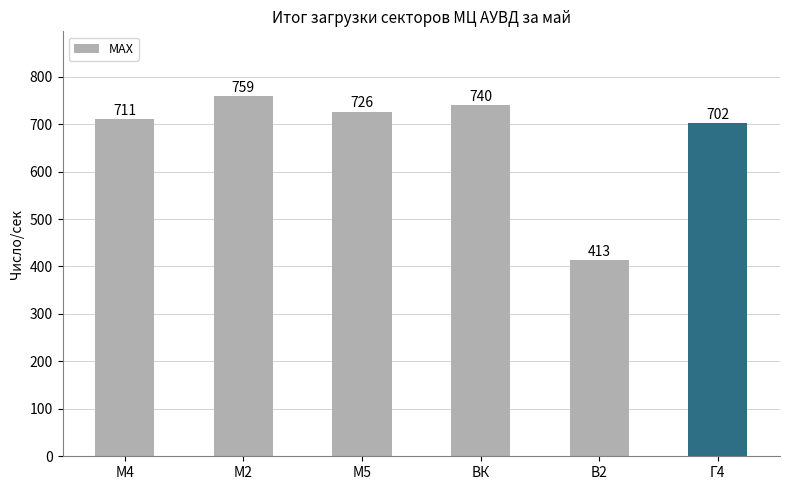

How many series are shown in this chart?

1